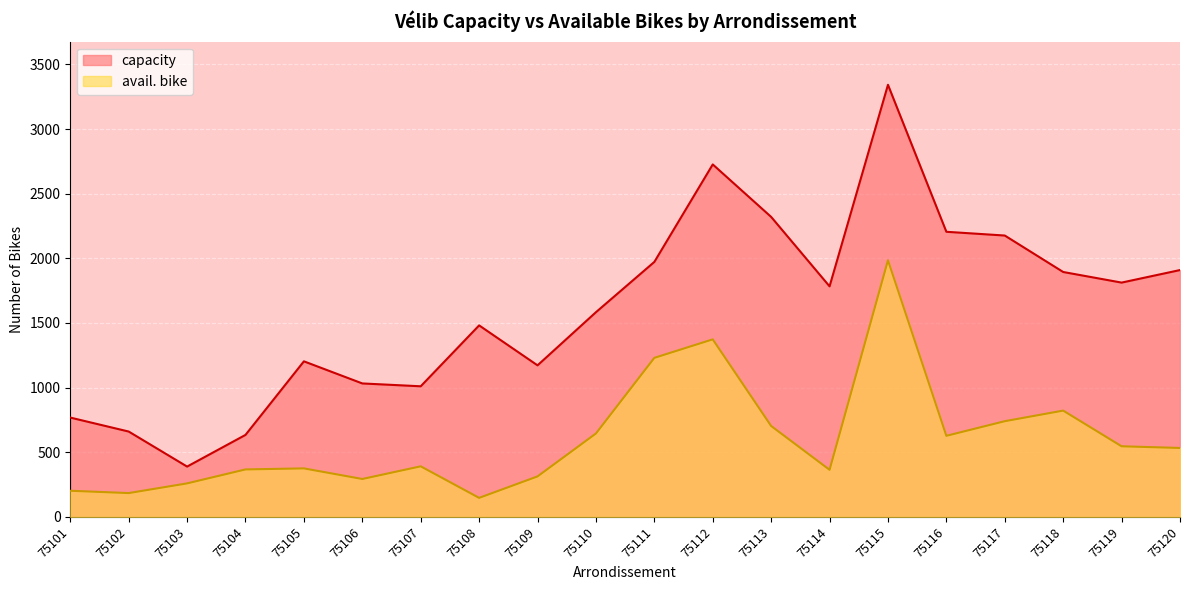

True or false: capacity has a value of 1010 at 75107.

True